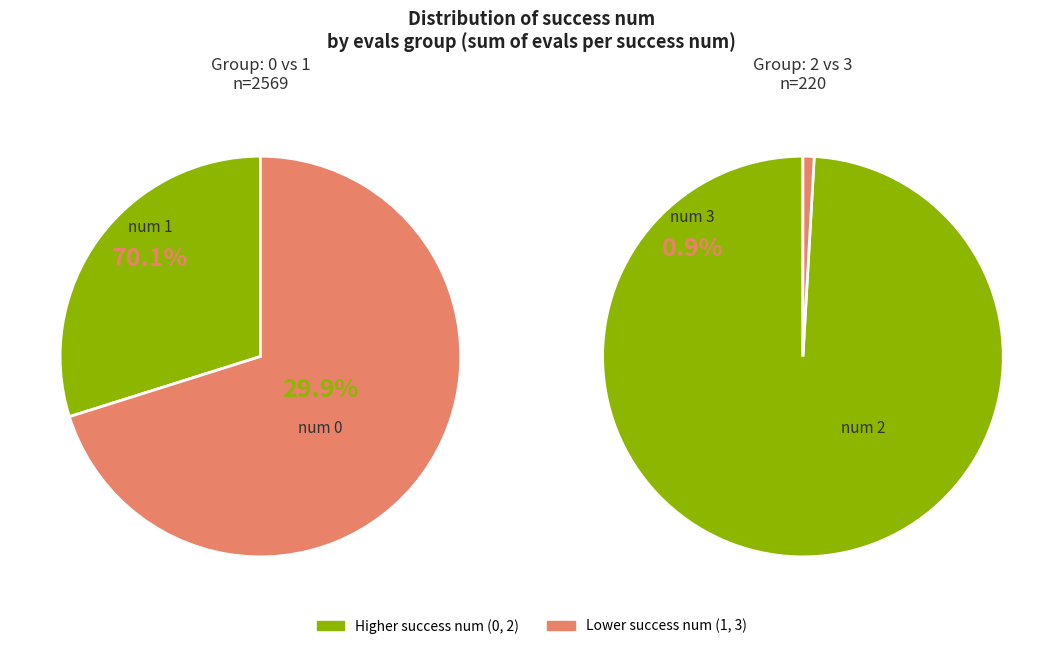

Count the number of slices in the pie.

4